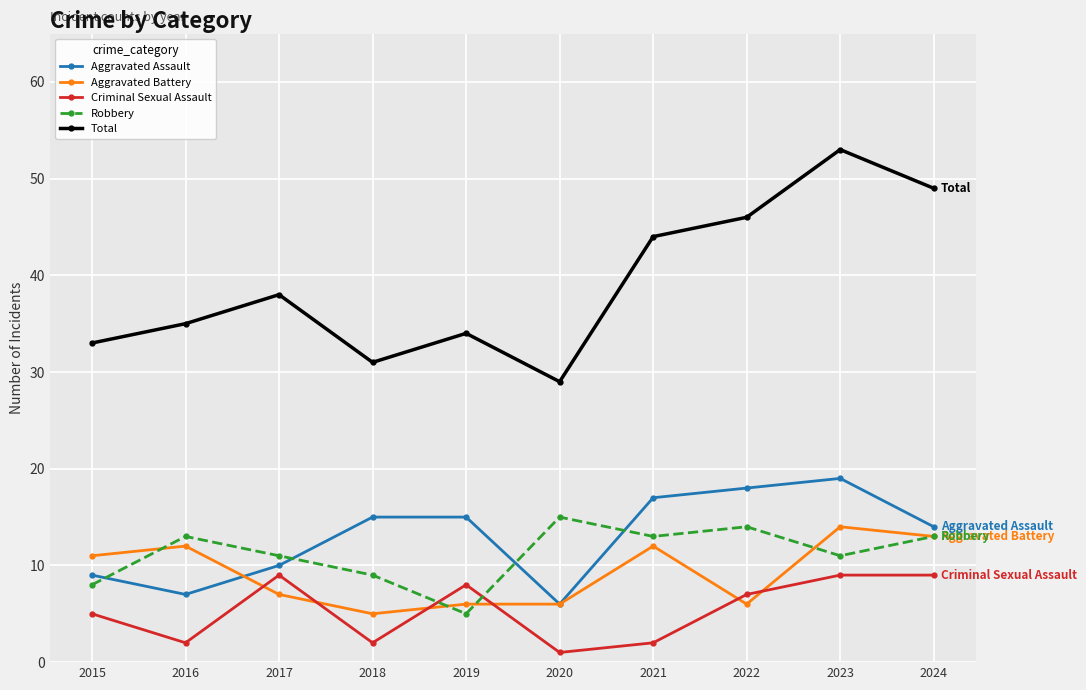

Count the number of data series in this chart.

5